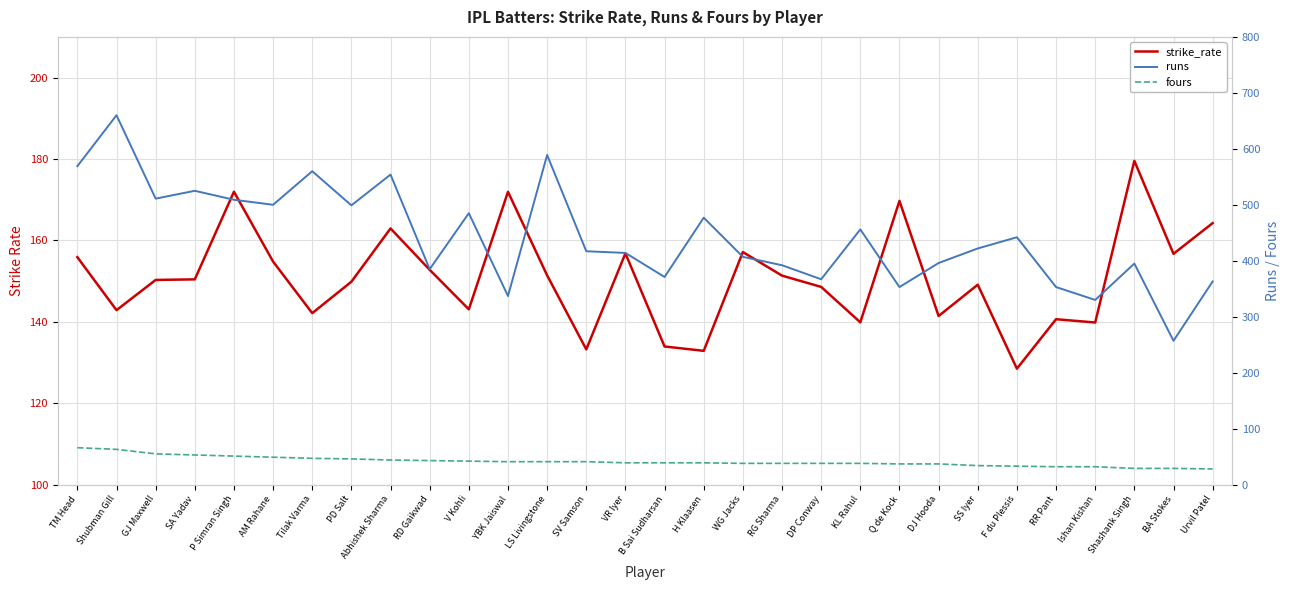

What is the sum of the fours values at Abhishek Sharma and DP Conway?

82.0